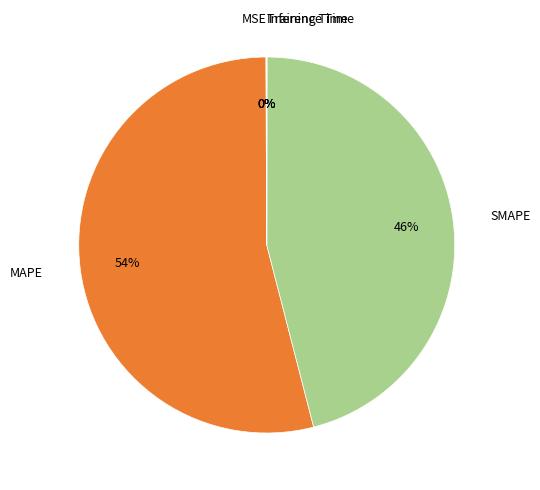

Do MAPE and SMAPE together represent more than half of the pie?

Yes